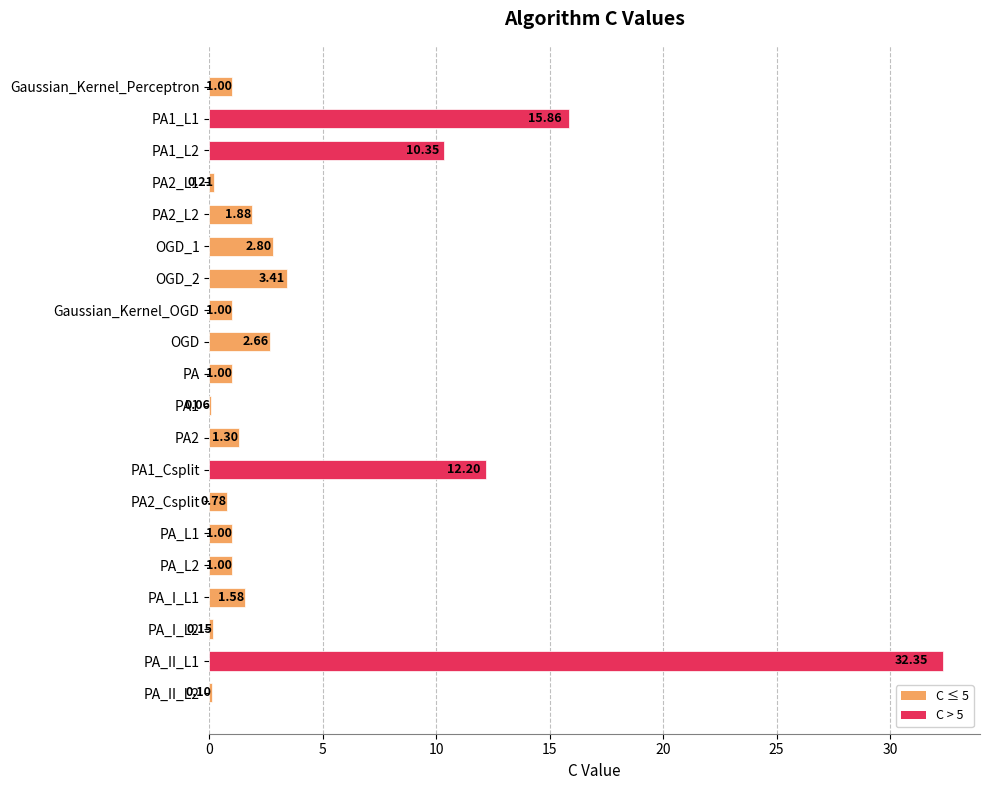

What is the sum of all values?

90.7